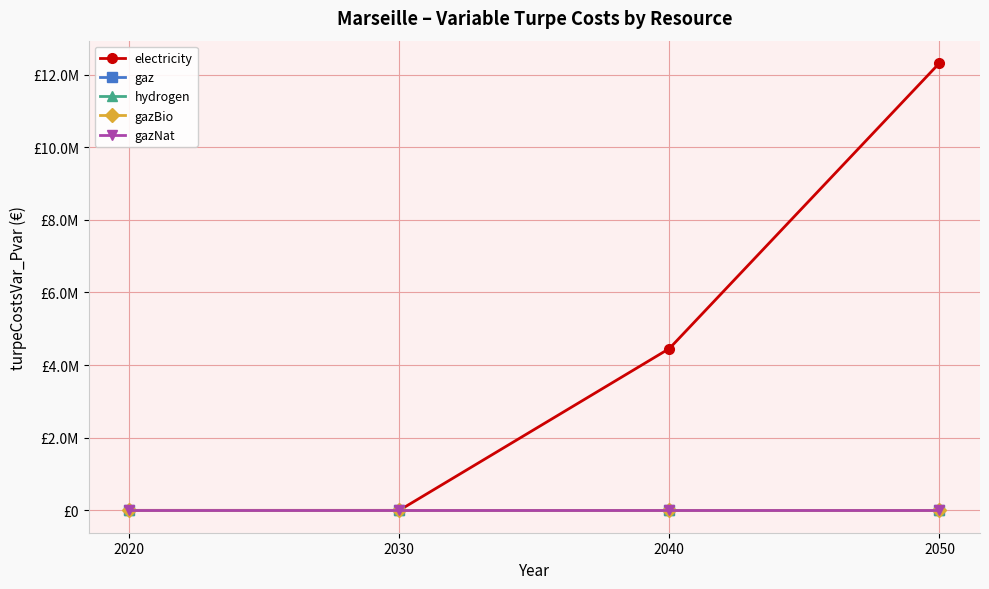

Is this an area chart (filled region under the line)?

No